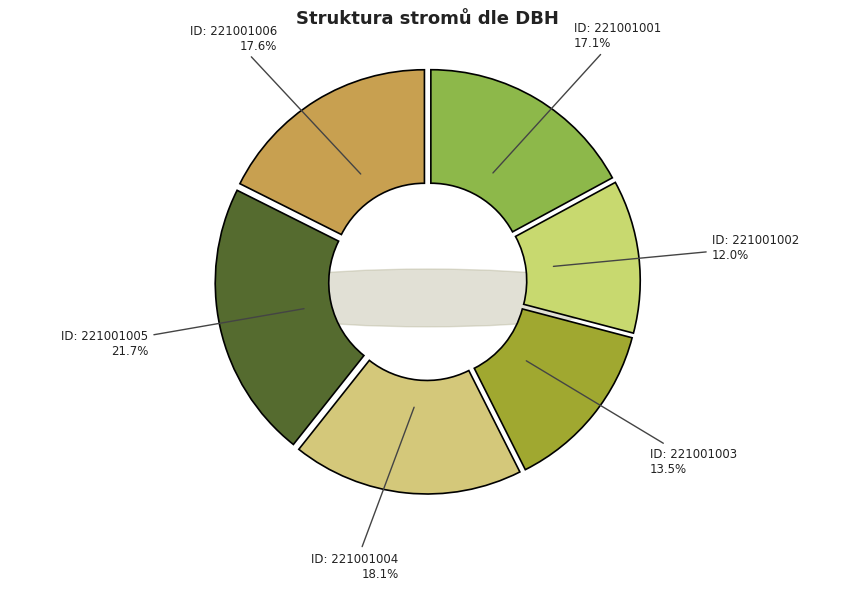

Count the number of slices in the pie.

6